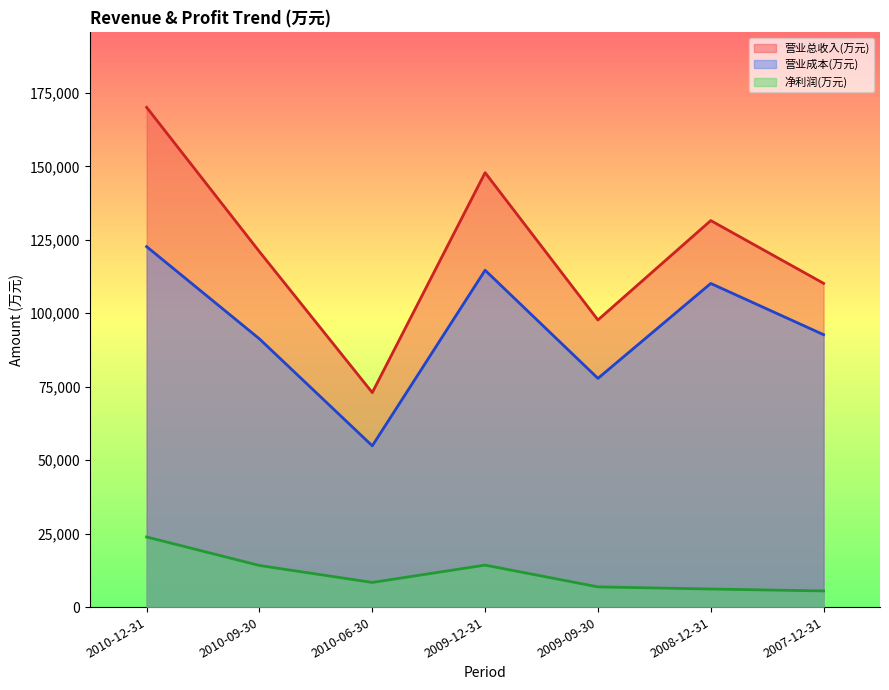

What is the greatest value displayed?

170083